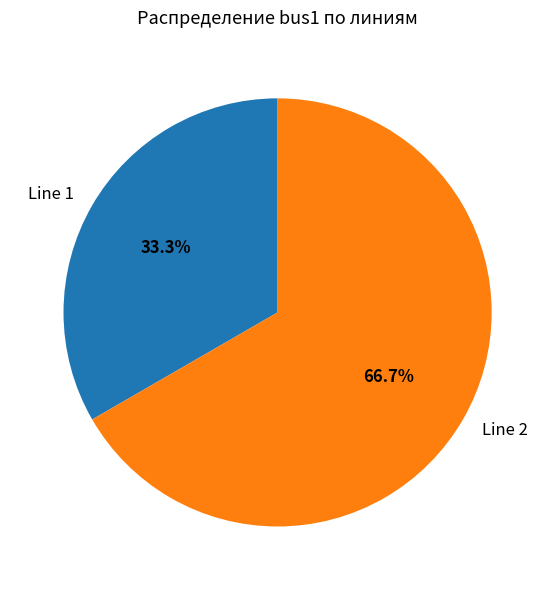

To the nearest percent, what is the combined percentage of Line 2 and Line 1?

100%